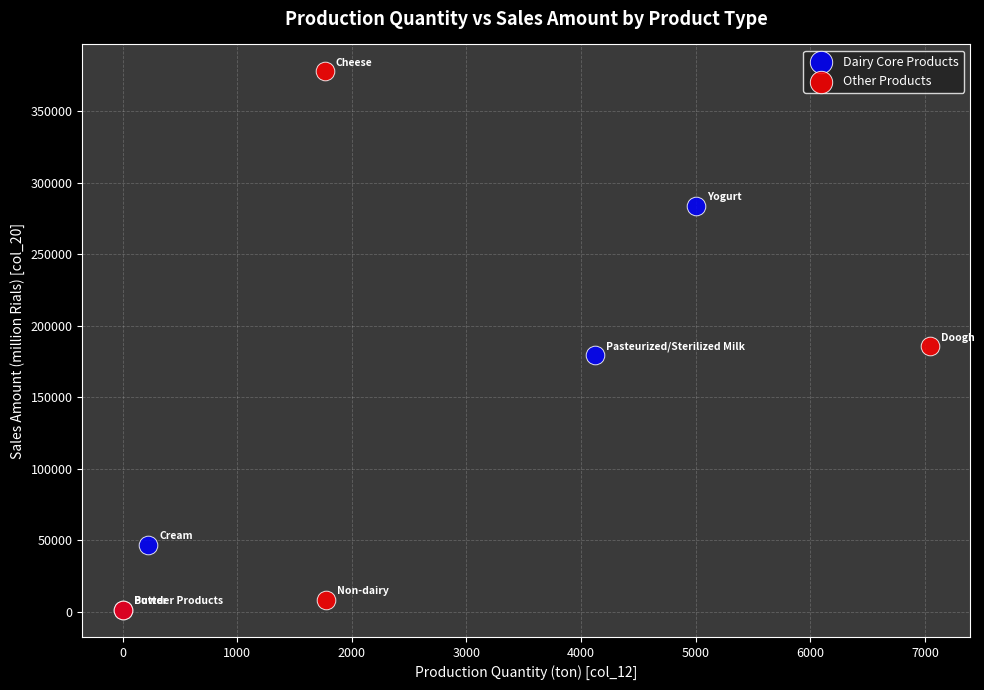

Which series has the largest Y range (max minus min)?

Other Products